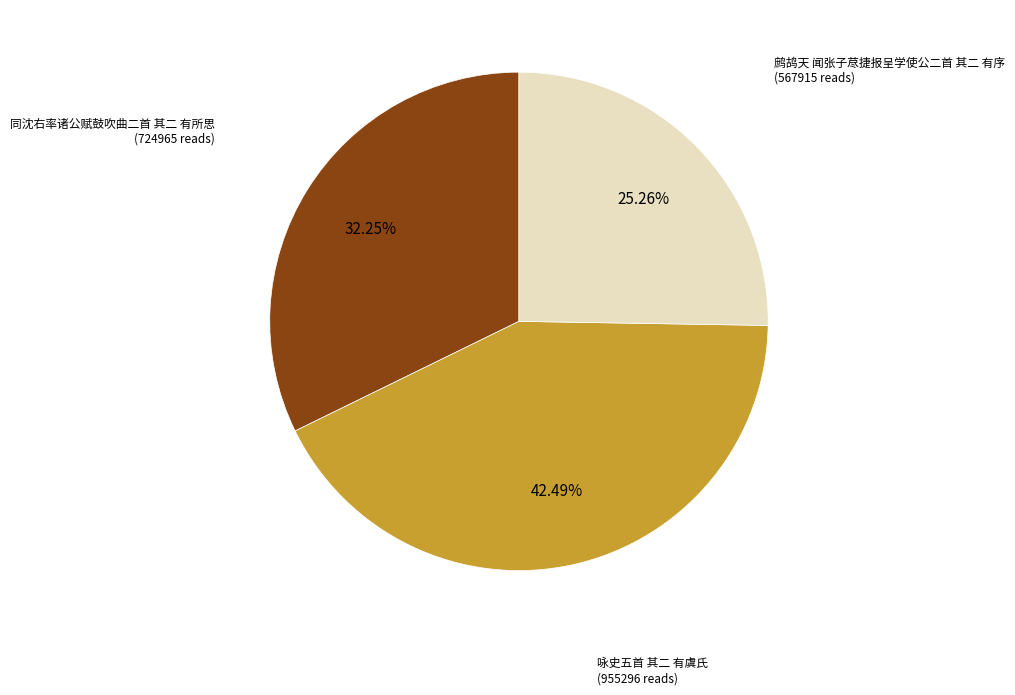

How many segments does this pie chart have?

3